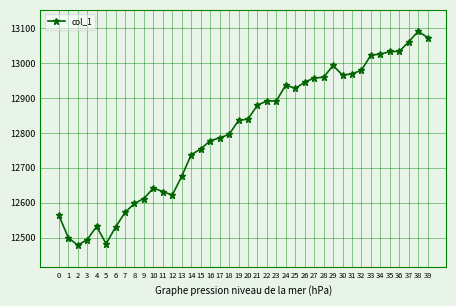

Between 10 and 4, which is larger?

10